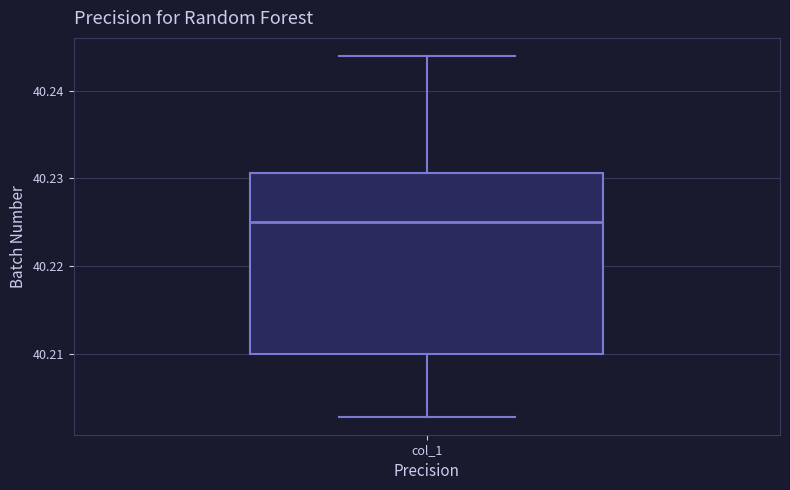

Transcribe this box plot: give where the median line is, the range the box spans, and where the two whiskers end, as read against the y-axis. The values are not printed on the chart, so give them approximately, as read against the axis.

median 40.225, box 40.210 to 40.231, whiskers 40.203 to 40.244